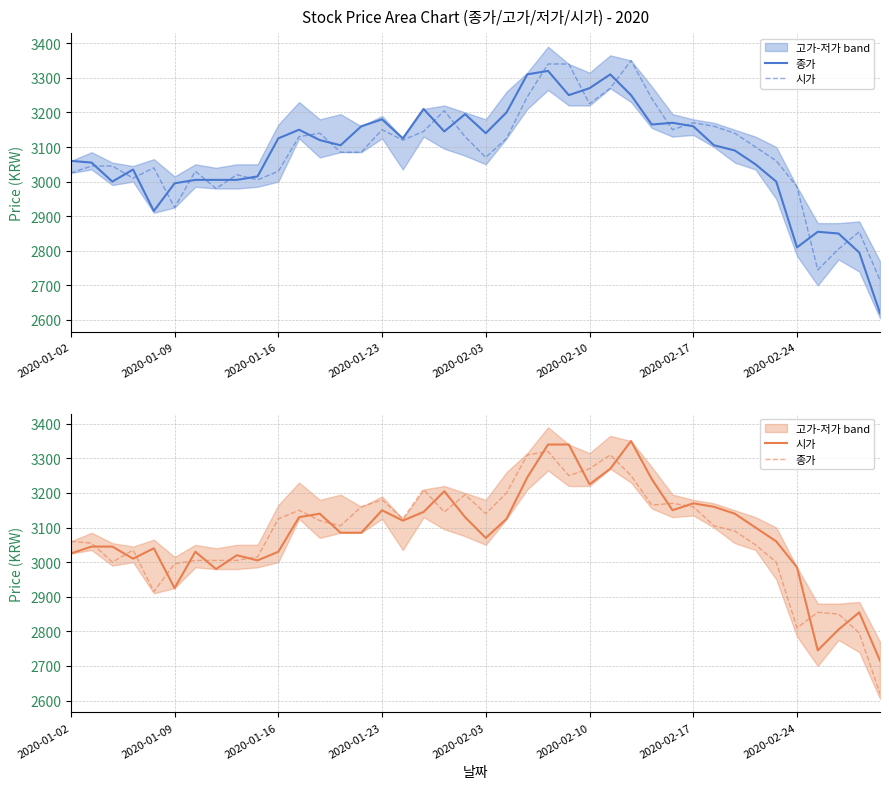

The 종가 series shows 3120 at 12. True or false?

True